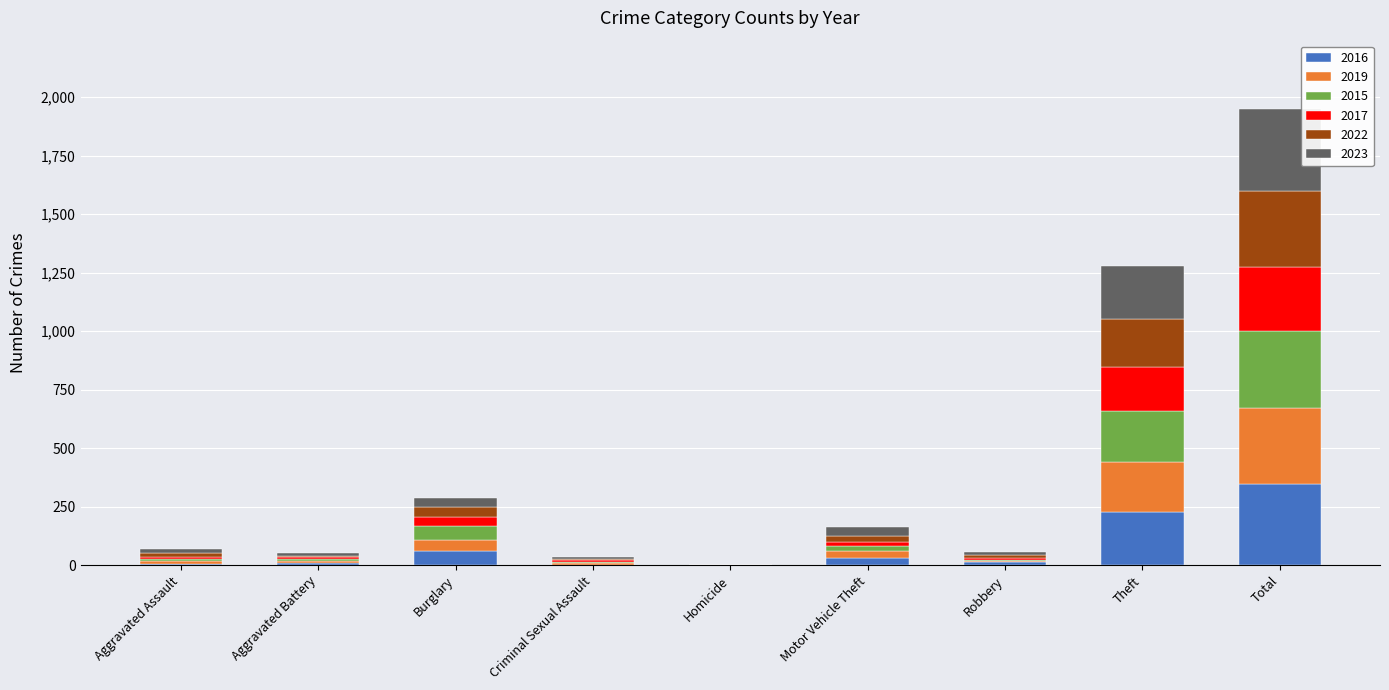

At which category is the sum across all series the highest?

Total